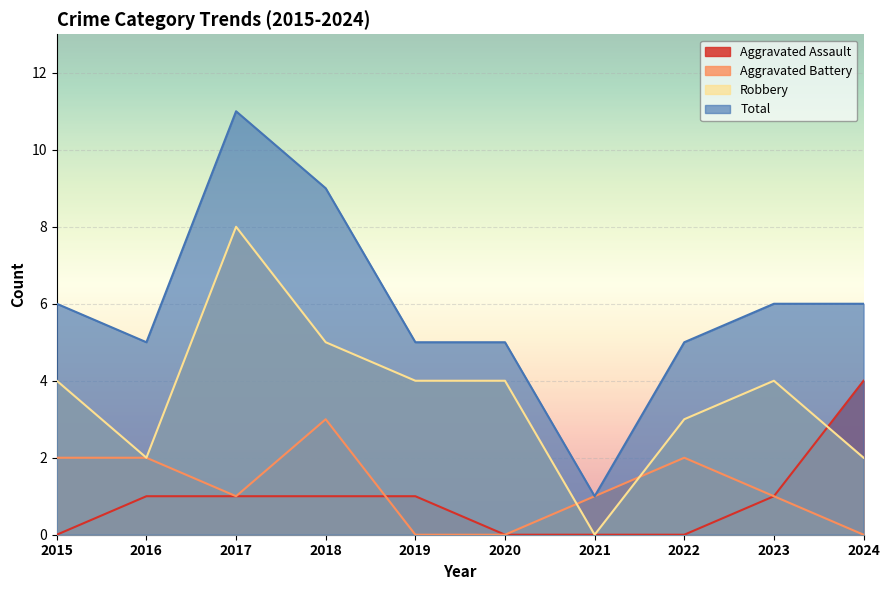

In Total, how many points are higher than both neighbors (excluding endpoints)?

1